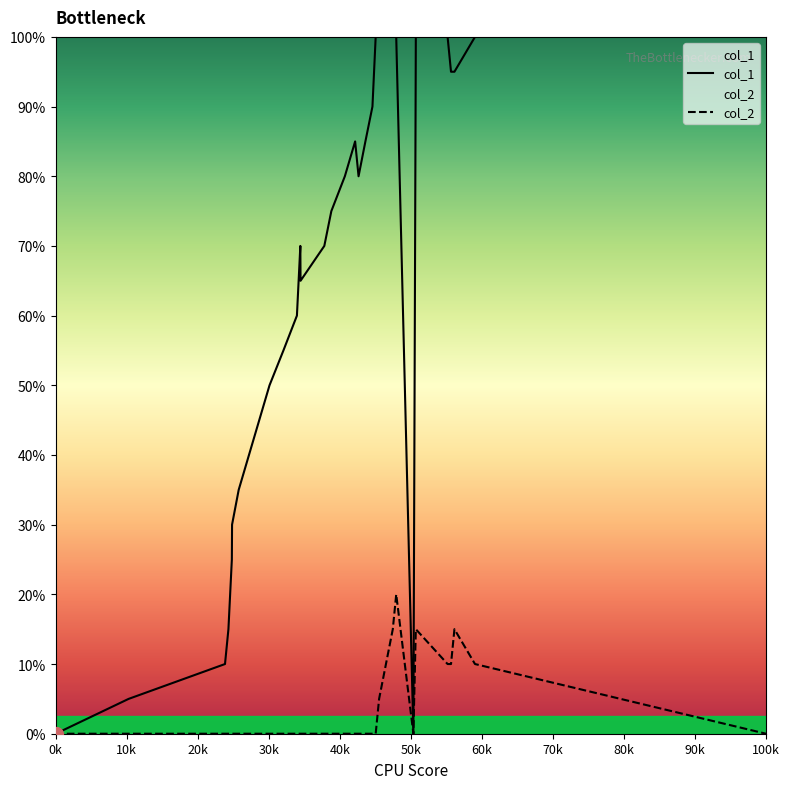

Which series has the largest range (max minus min)?

col_1